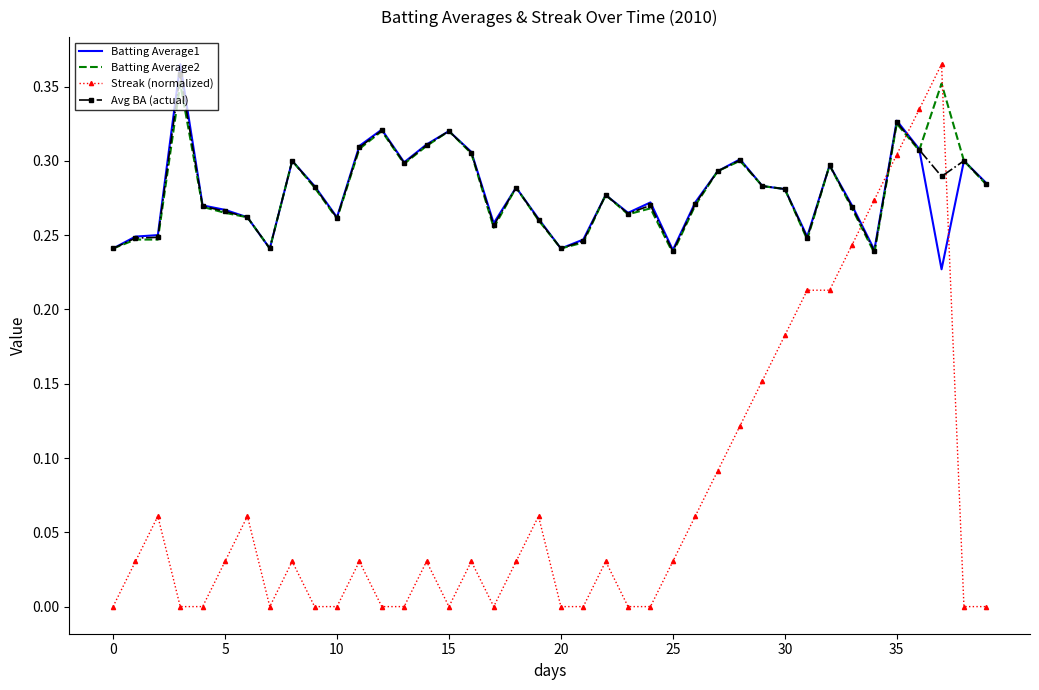

Which series has the widest spread of values?

Streak (normalized)